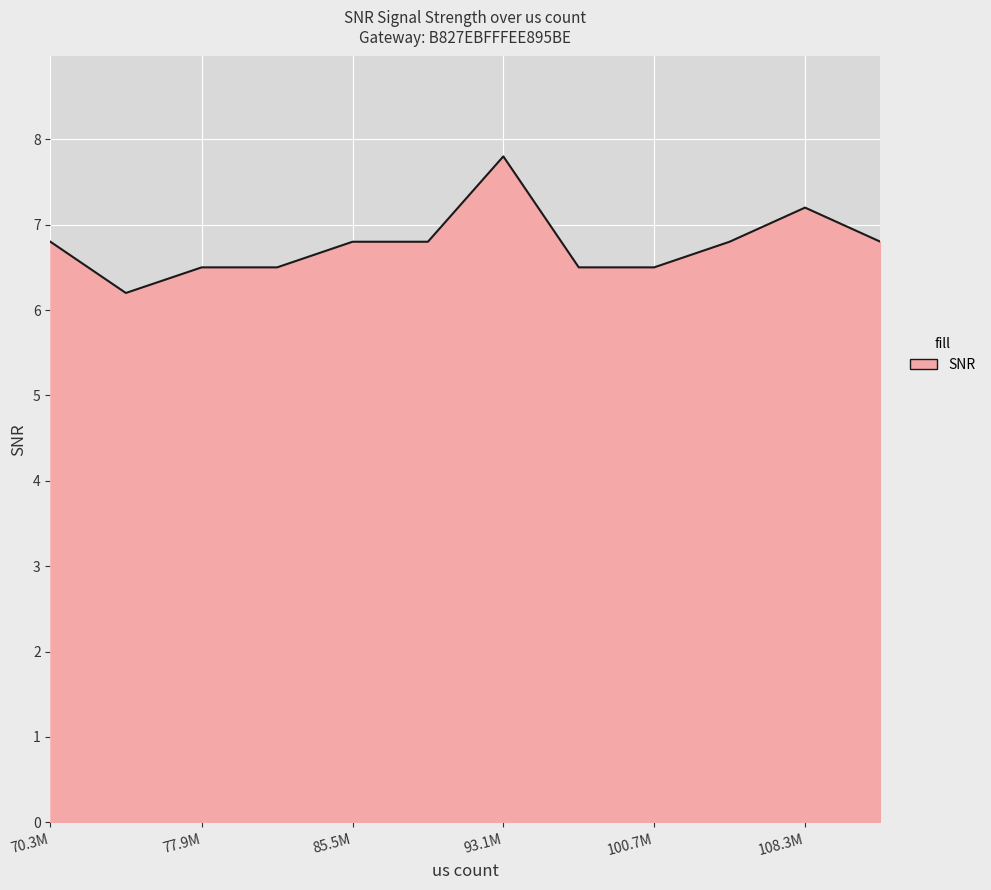

What is the maximum value shown in the chart?

7.8